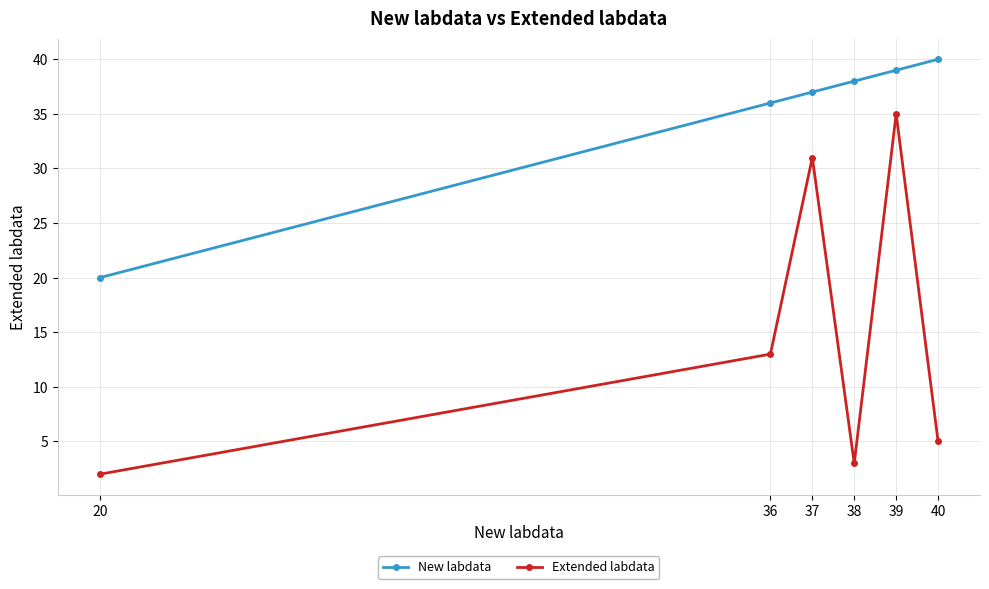

Reading left to right, transcribe all the data shown in this chart.

New labdata: 20=20	36=36	37=37	38=38	39=39	40=40
Extended labdata: 20=2	36=13	37=31	38=3	39=35	40=5